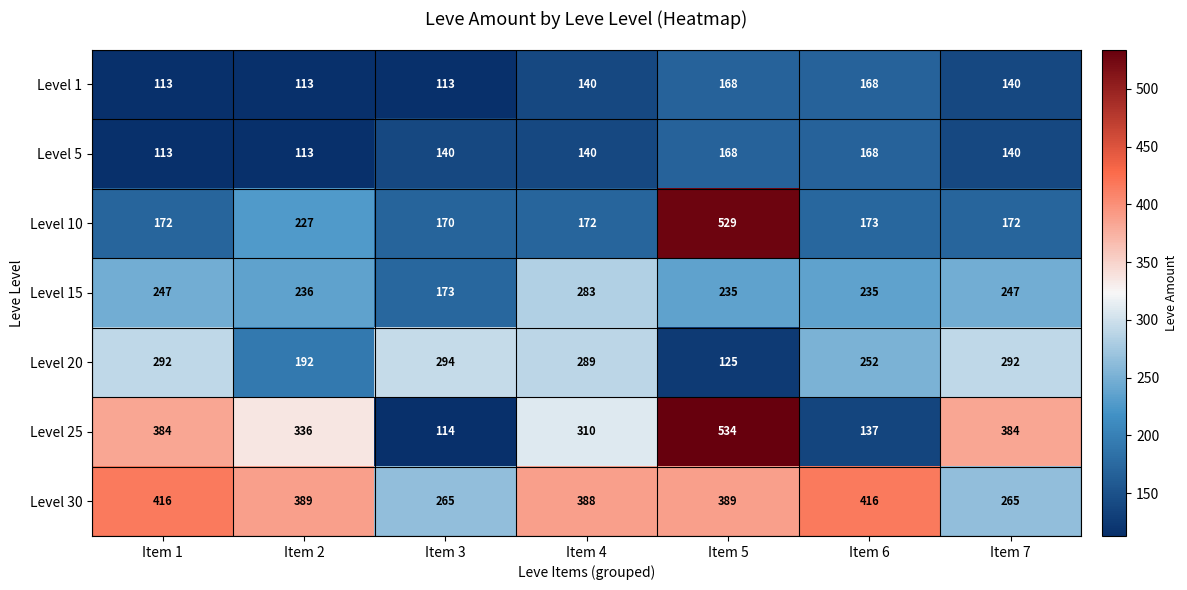

What is the highest value of the Level 5 series?

168